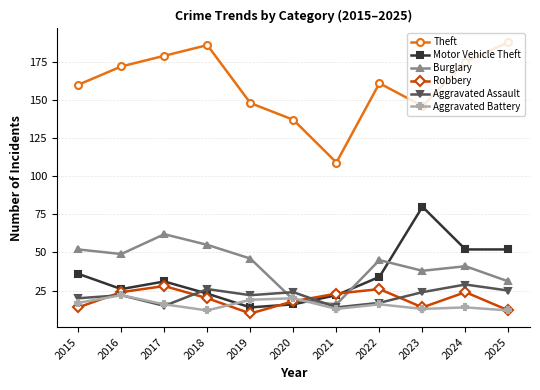

Where do Robbery and Aggravated Battery first cross each other?

2015 and 2016